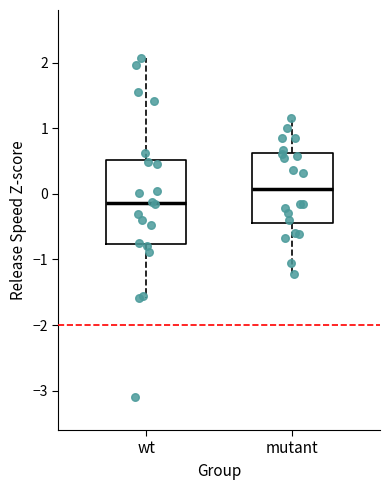

Where is the upper edge of the box for mutant on the y-axis? The values are not printed on the chart, so give them approximately, as read against the axis.

0.6